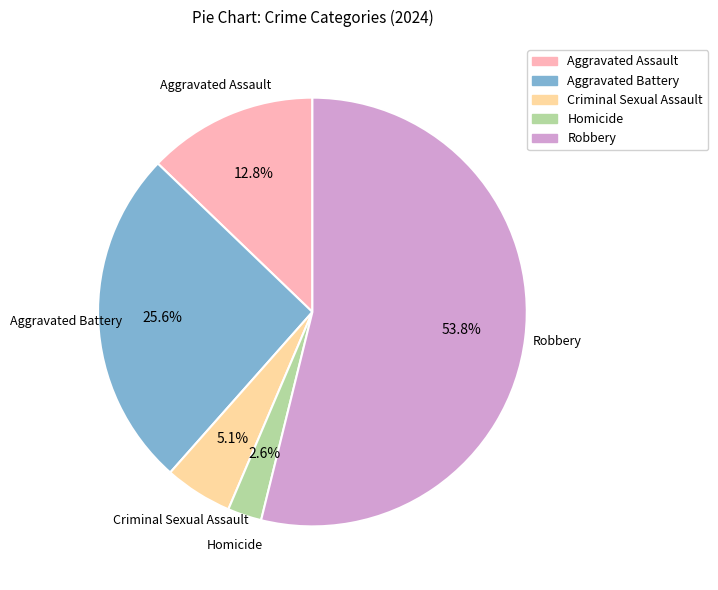

What is the ratio of the value at Robbery to the value at Criminal Sexual Assault?

10.5